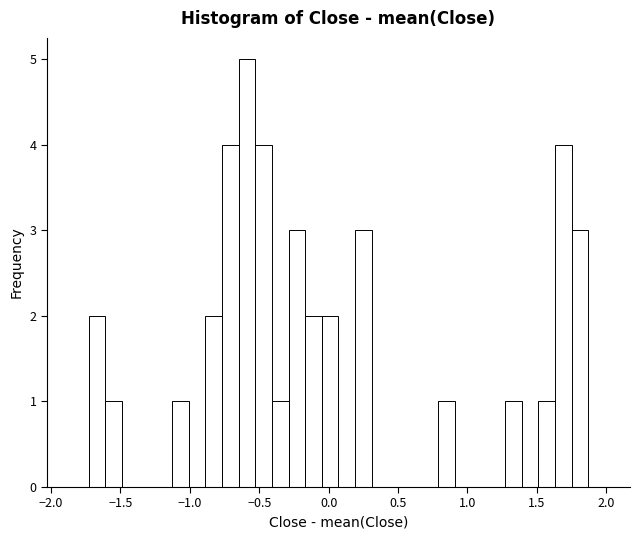

Read against the x-axis, roughly where is the centre of the tallest bar?

-0.60